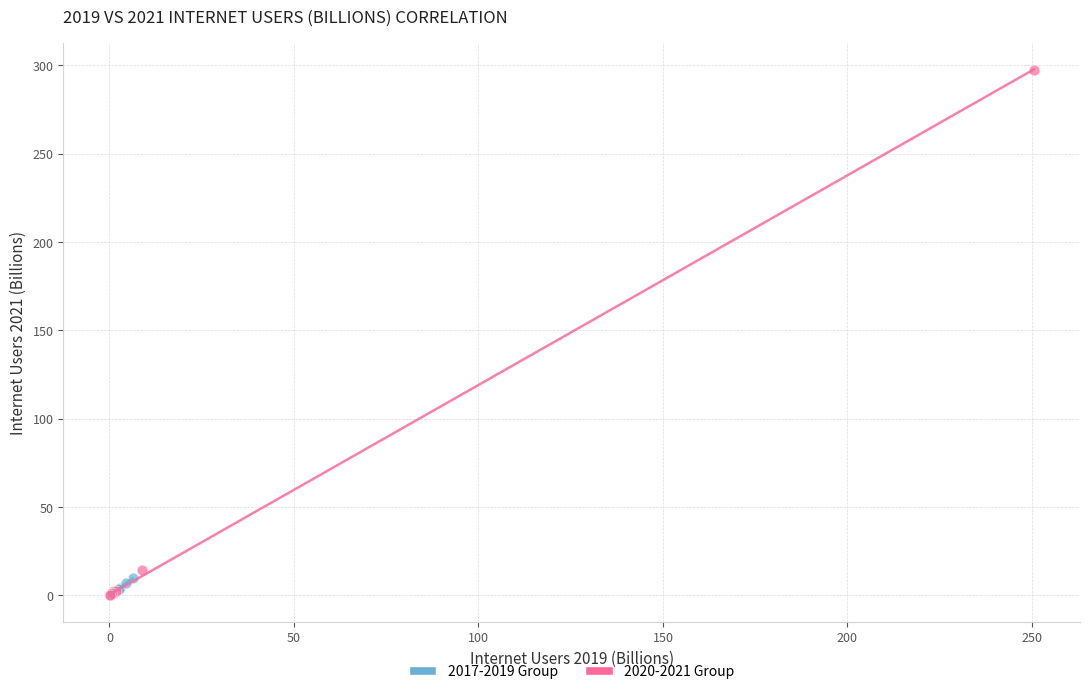

Which series reaches the maximum Y coordinate?

2020-2021 Group